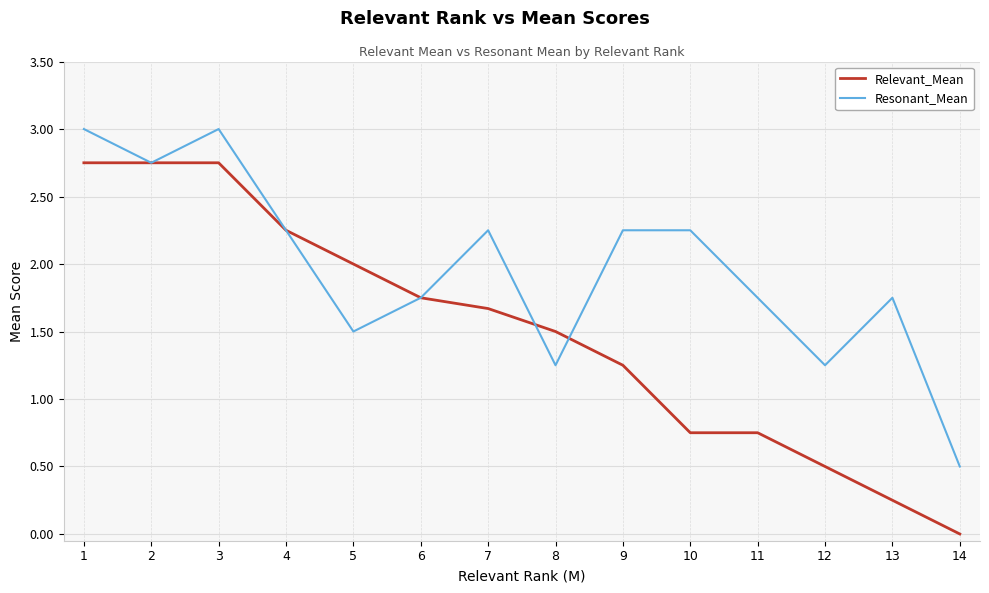

The Relevant_Mean series shows 1.1 at 10. True or false?

False